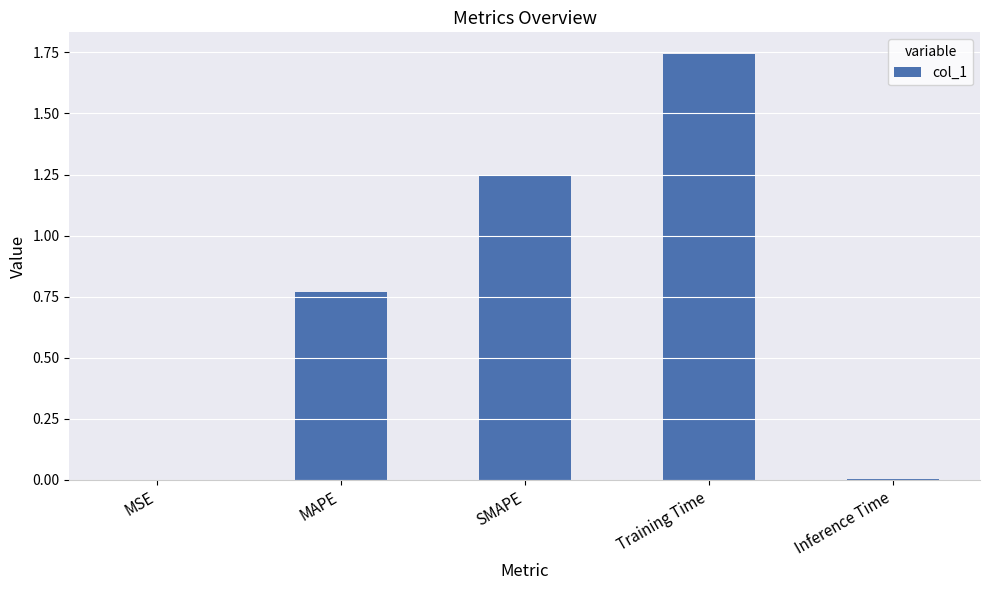

At which category does the chart reach its peak across all series?

Training Time